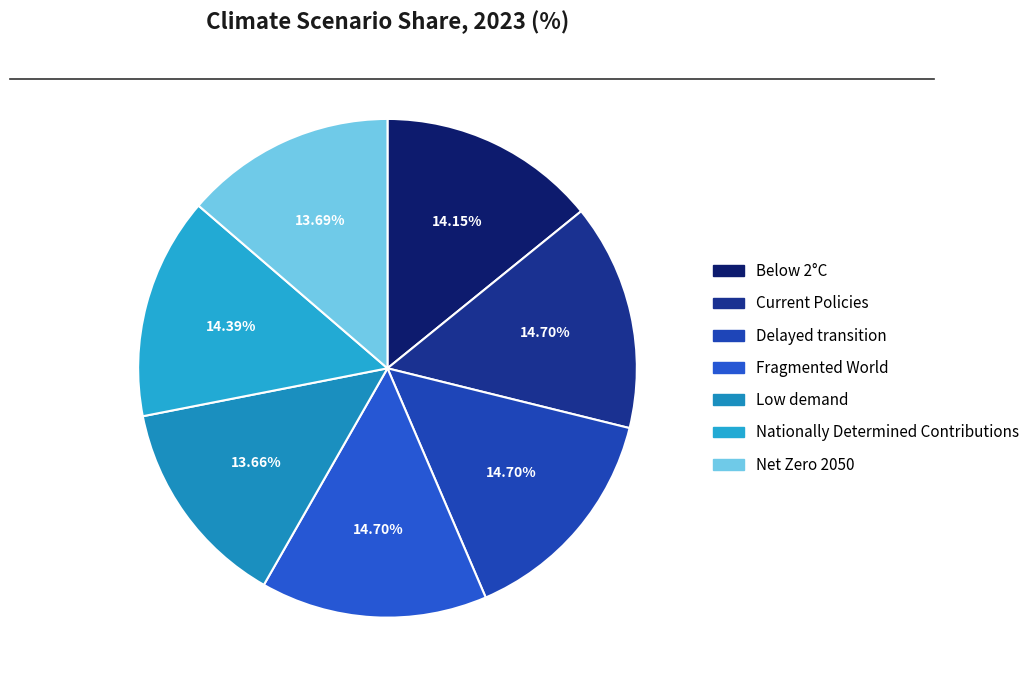

To the nearest percent, what is the difference between the largest and smallest slice percentages?

1%